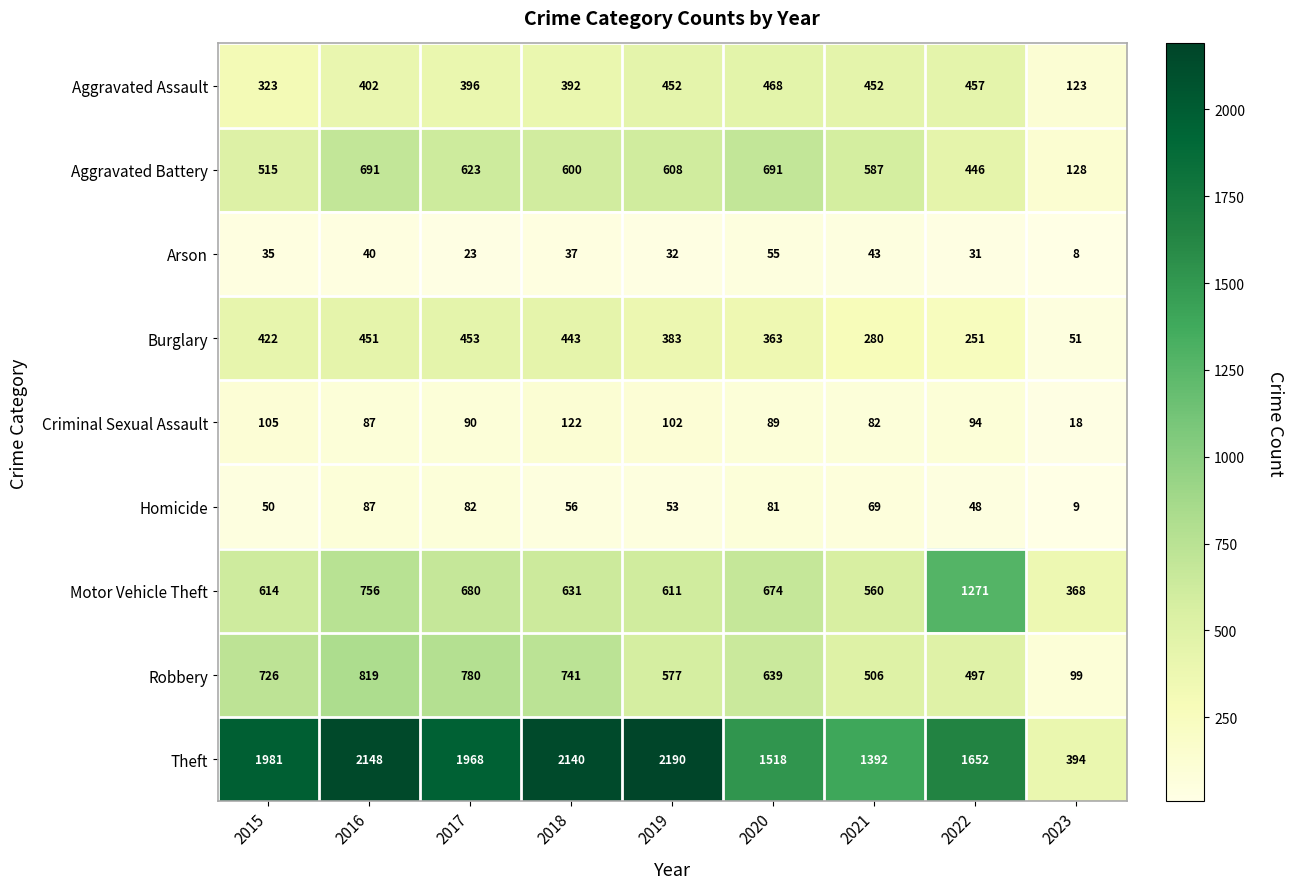

Where is Theft nearest to the value 1292?

2021